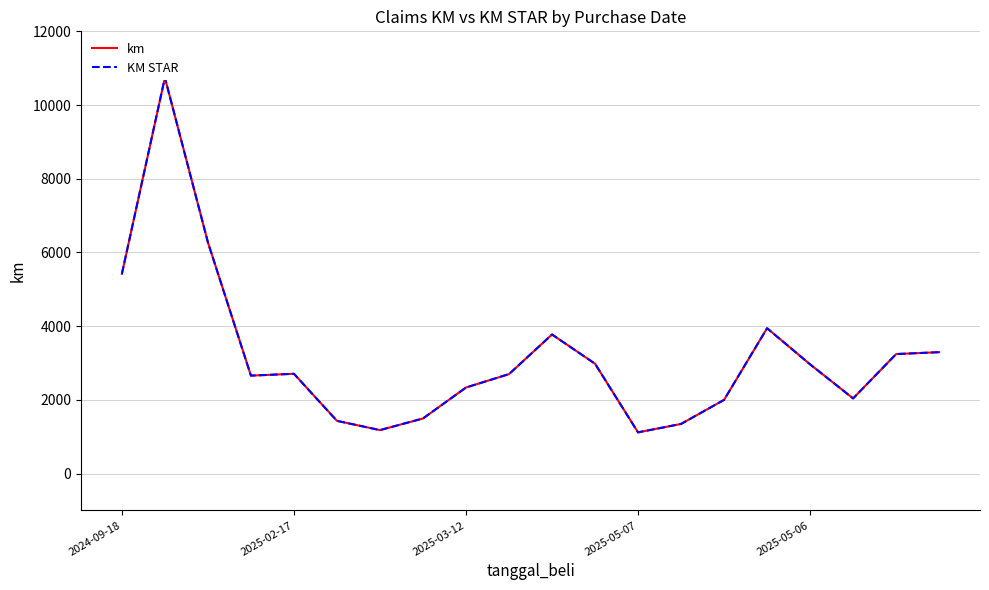

Which series has the largest range (max minus min)?

km